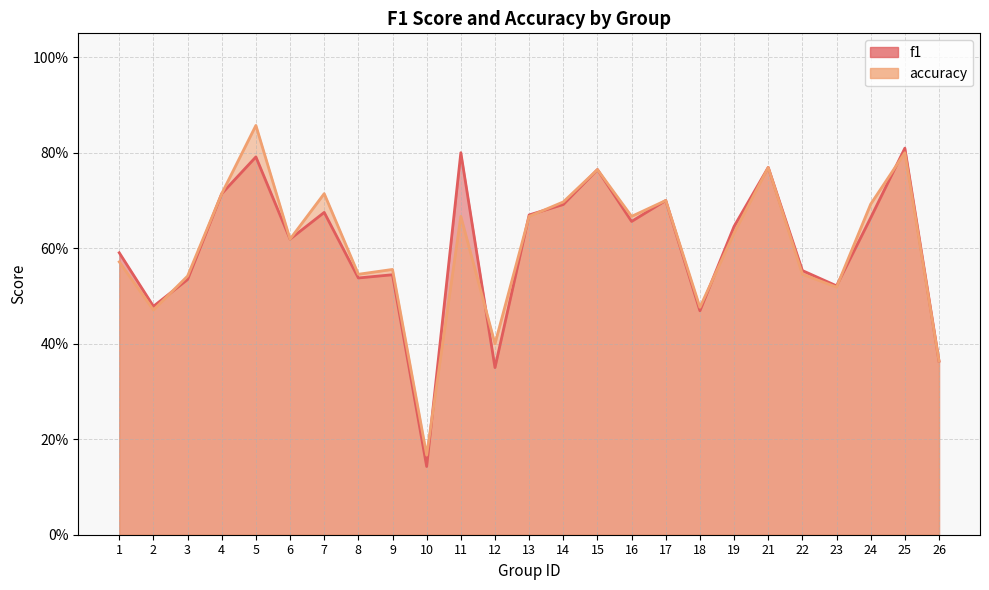

Which series changed the most between 8 and 11?

f1